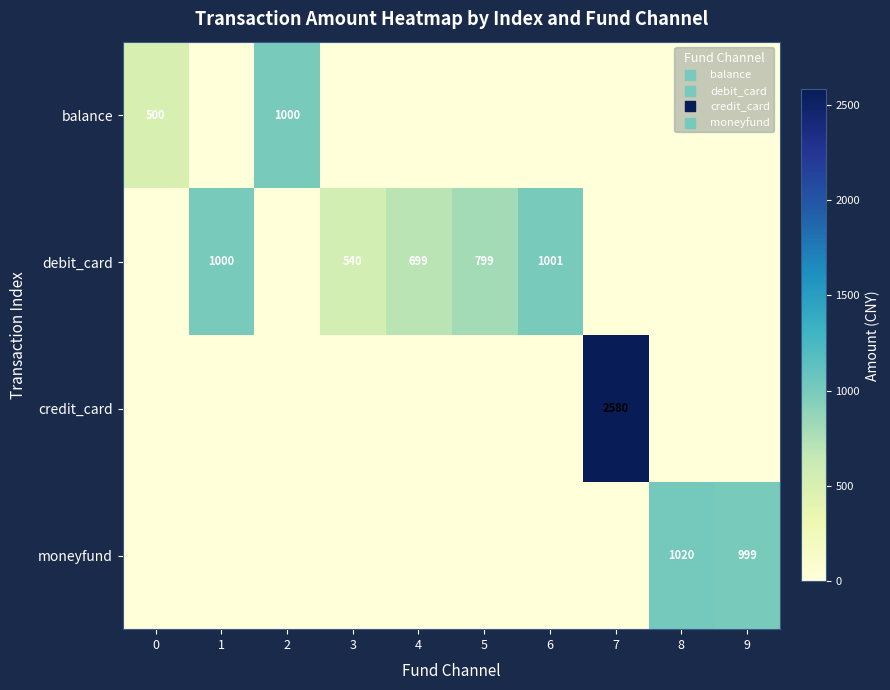

Is it true that debit_card equals 756 at 3?

False